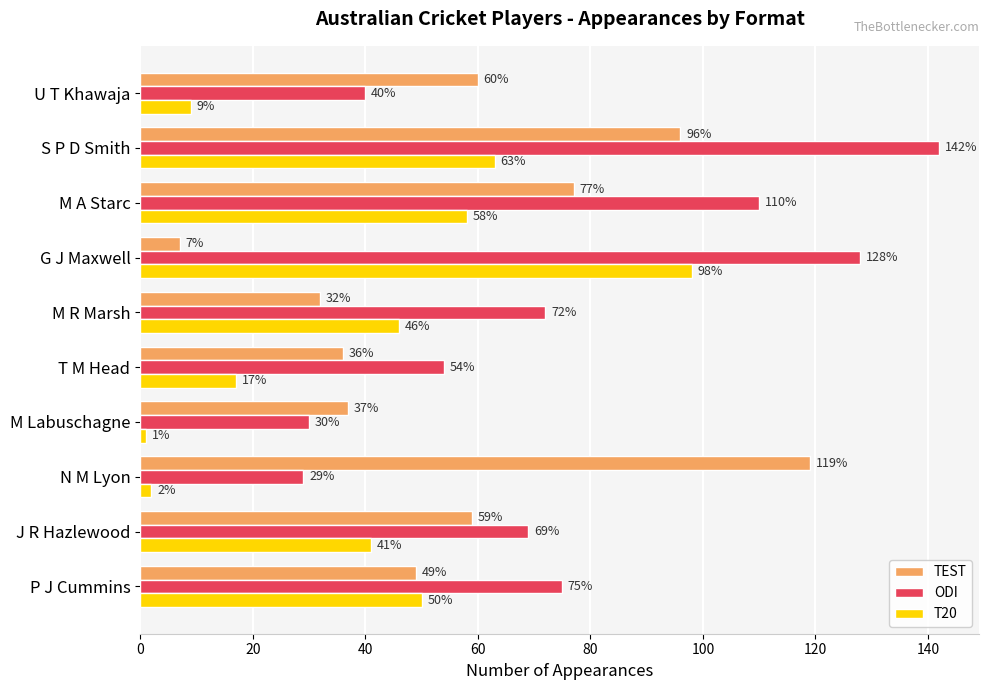

What is the highest value of the TEST series?

119